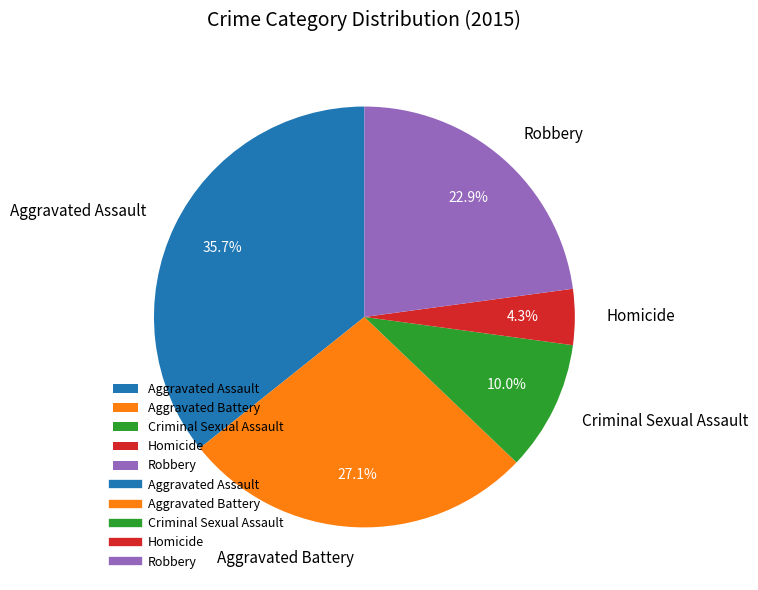

To the nearest percent, what is the difference between the largest and smallest slice percentages?

31%